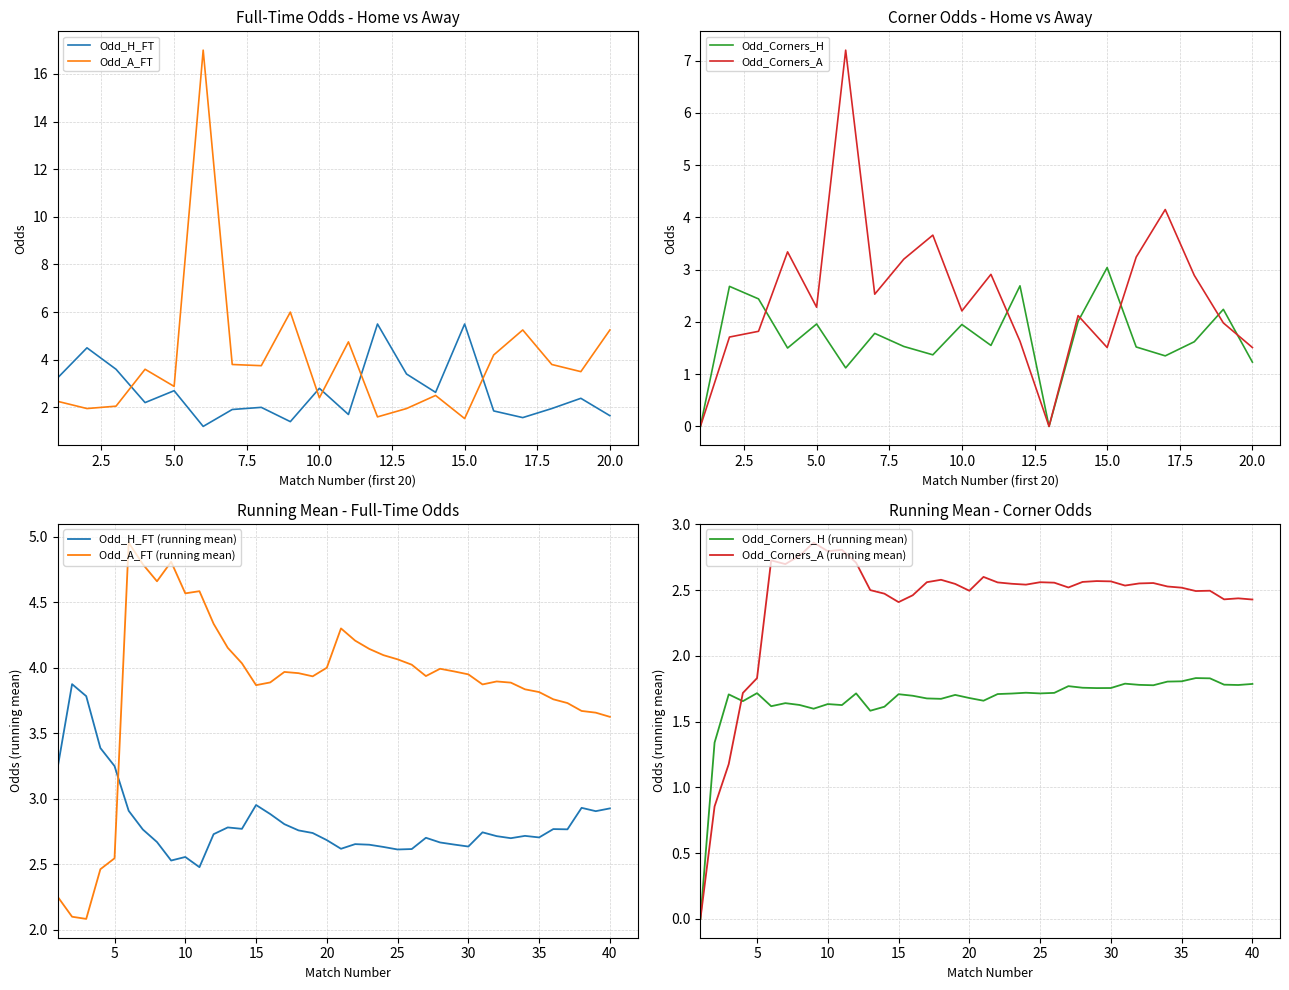

How many data points in Odd_H_FT are less than 2?

8